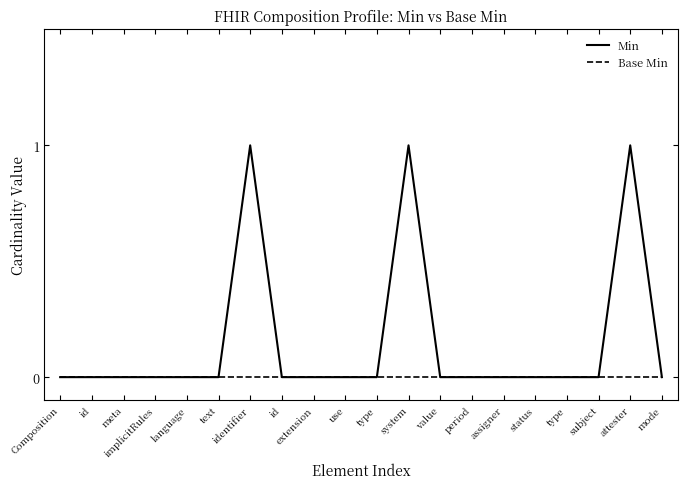

How many lines are shown in the chart?

2